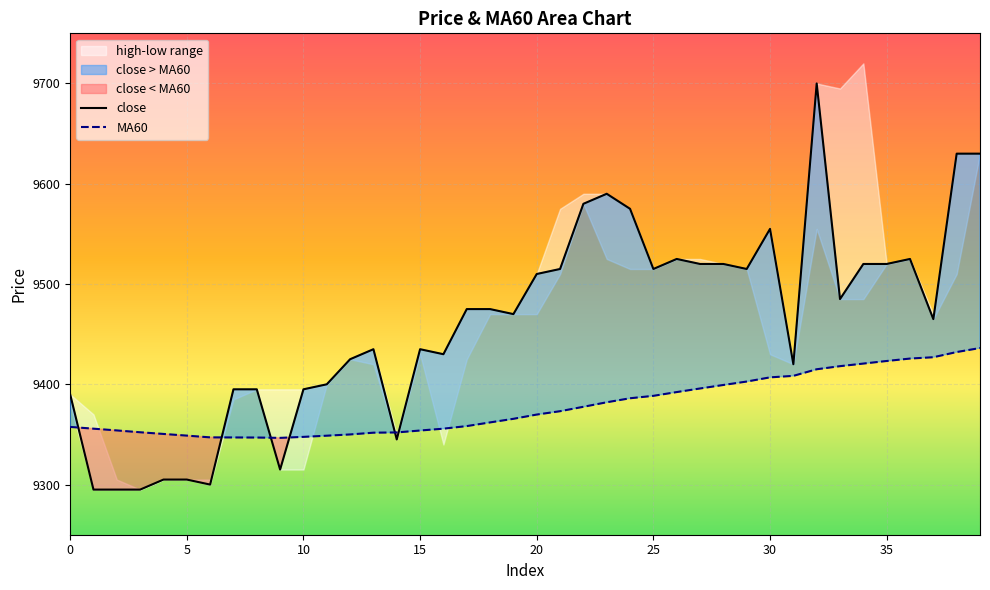

What is the highest value of the MA60 series?

9436.2